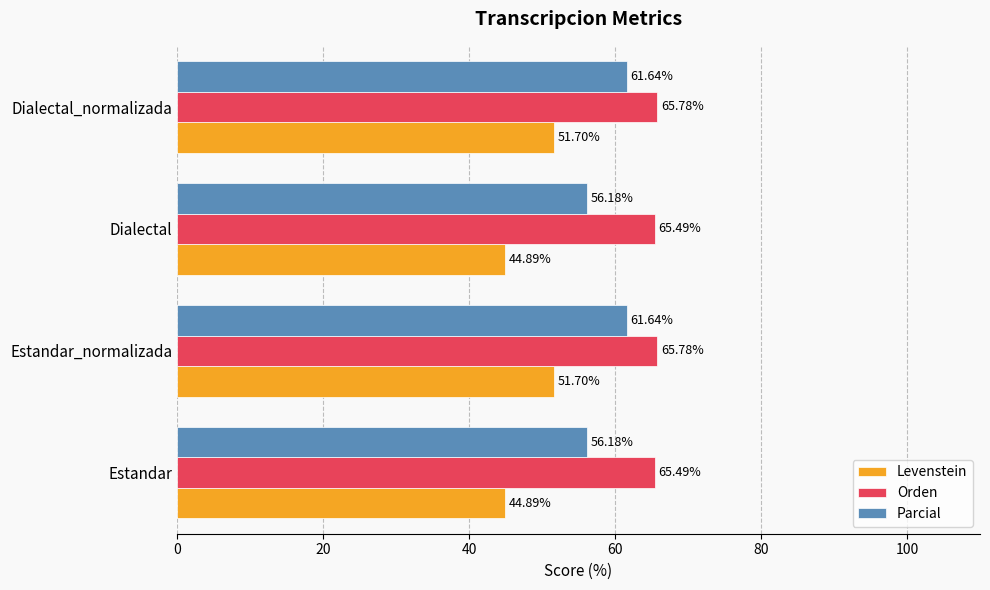

Rank the series by their maximum value, from lowest to highest.

Levenstein, Parcial, Orden